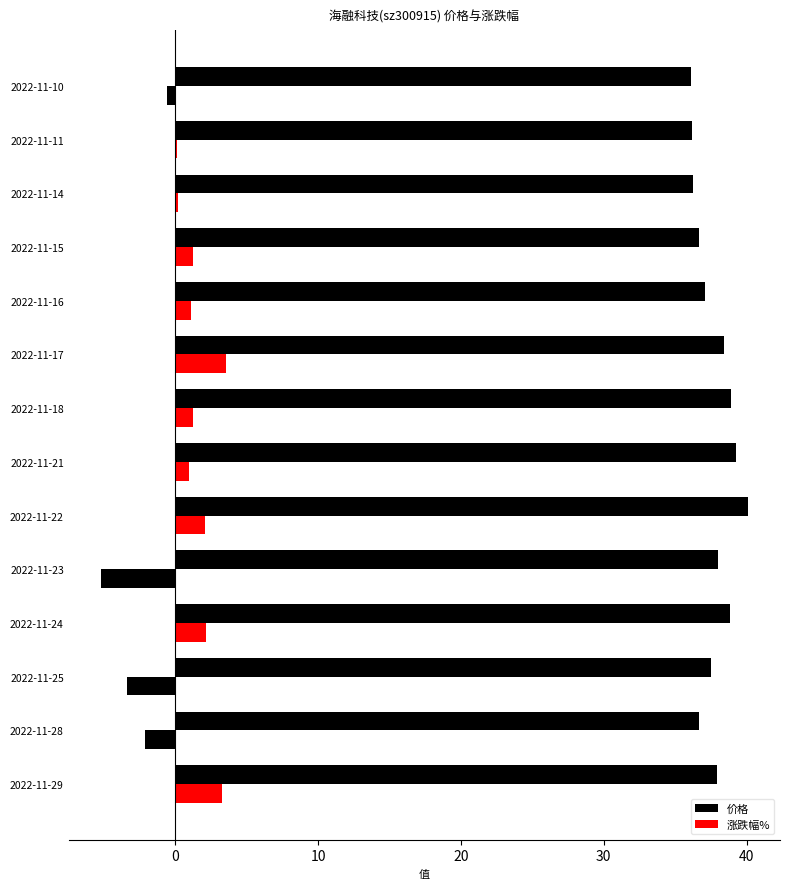

What is the label of the 4th bar from the right?

10